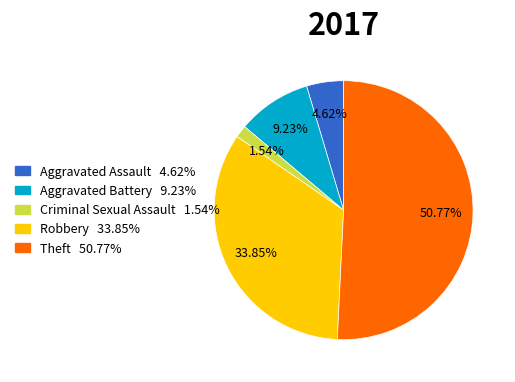

Is there a majority slice in this chart?

Yes